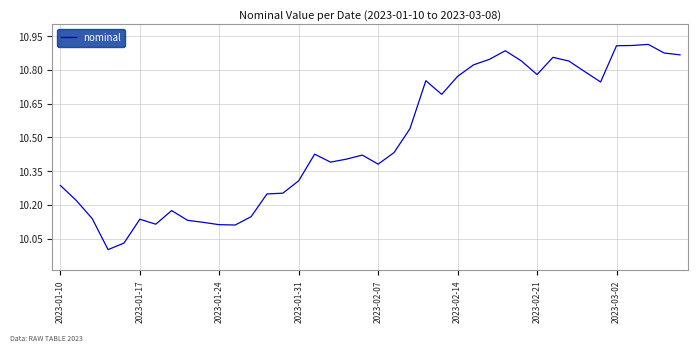

What is the difference between the maximum and minimum values?

0.9